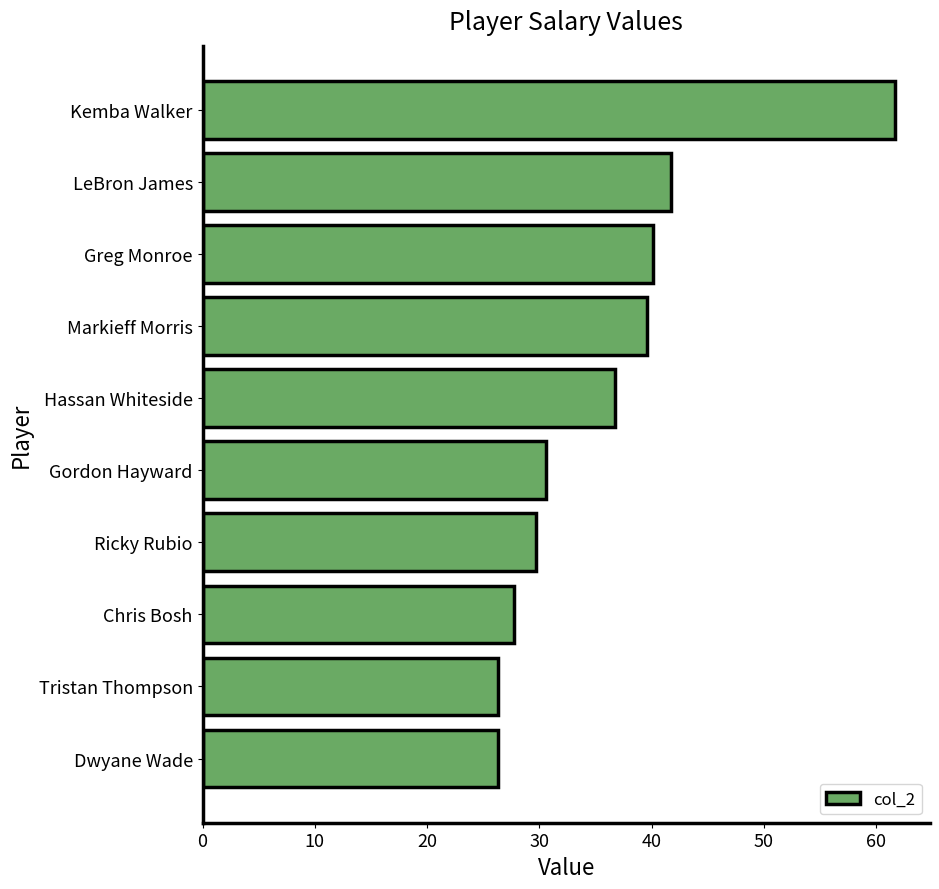

What is the greatest value displayed?

61.7